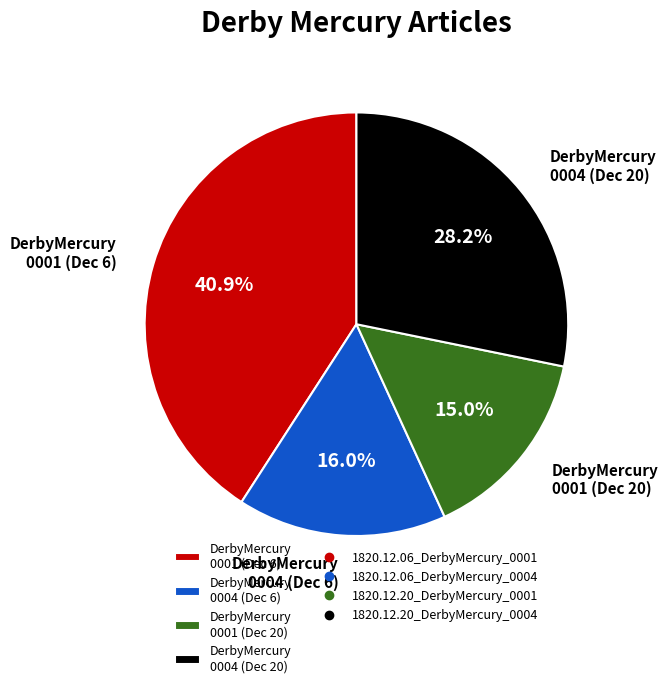

Rank the categories by value from lowest to highest.

DerbyMercury 0001 (Dec 20), DerbyMercury 0004 (Dec 6), DerbyMercury 0004 (Dec 20), DerbyMercury 0001 (Dec 6)